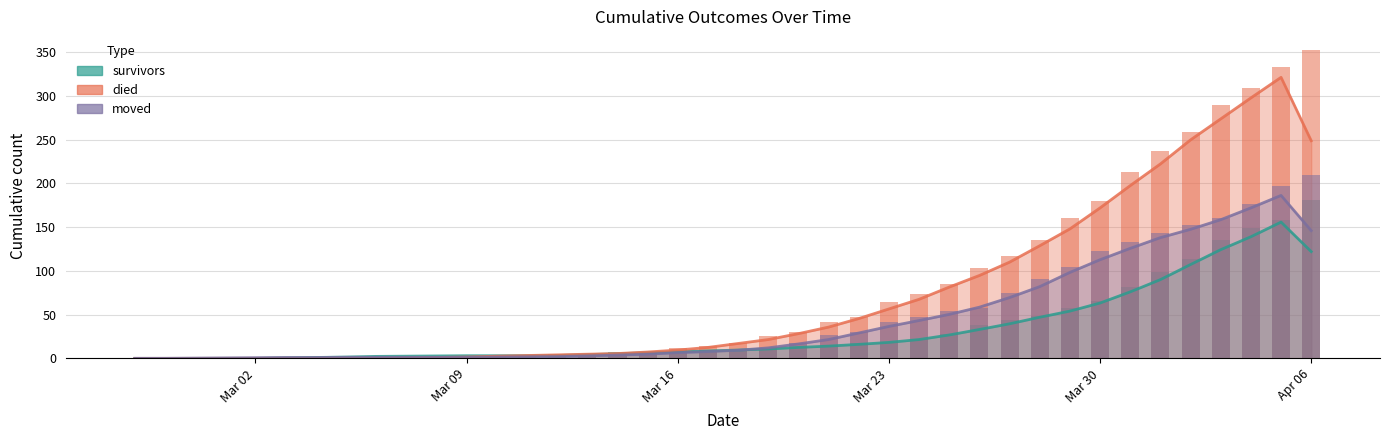

Is the value of moved at 2020-03-13 greater than the value of died at 2020-03-17?

No